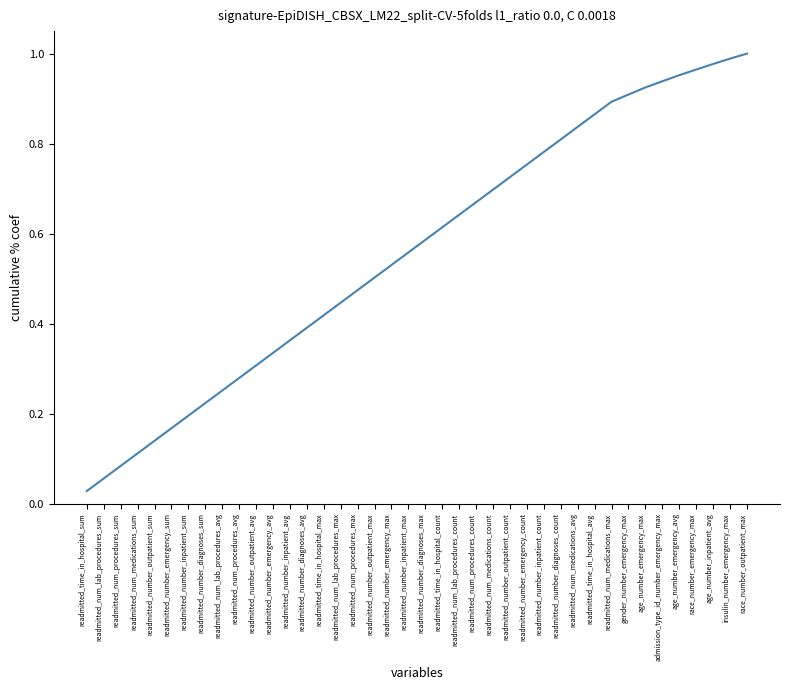

What is the sum of the values at race_number_emergency_max and readmitted_num_medications_avg?

1.8